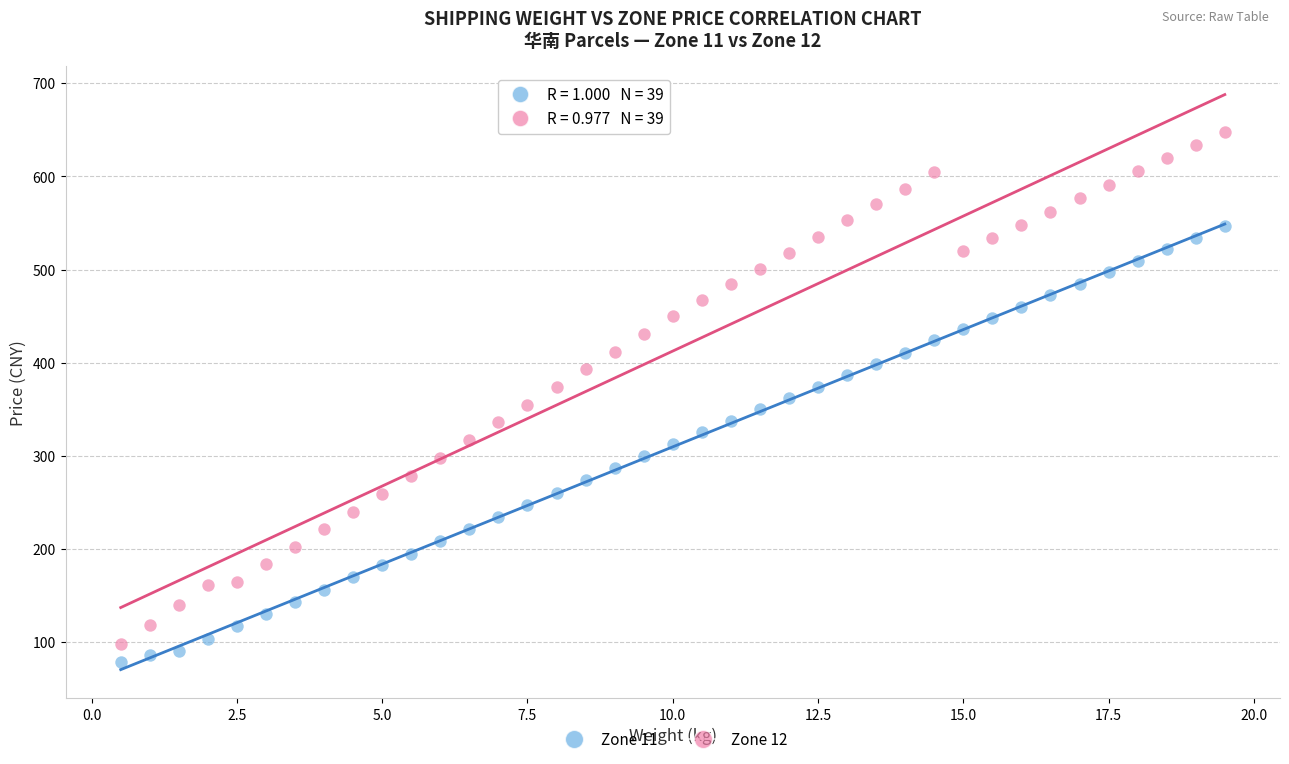

Which series contains the lowest Y value?

Zone 11